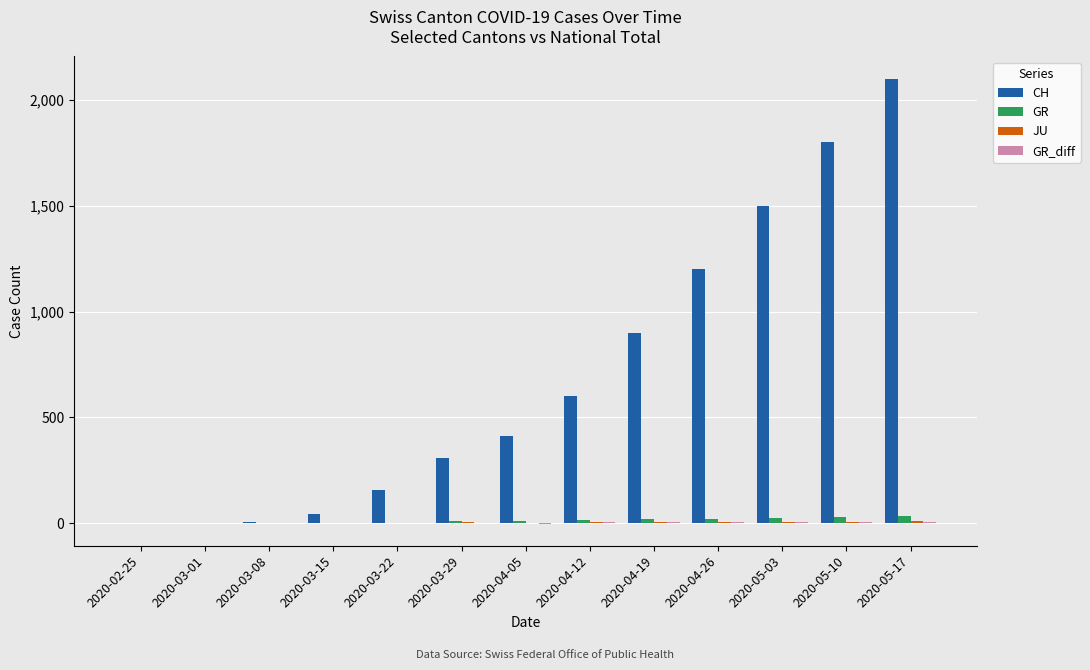

How many groups of bars are there?

13